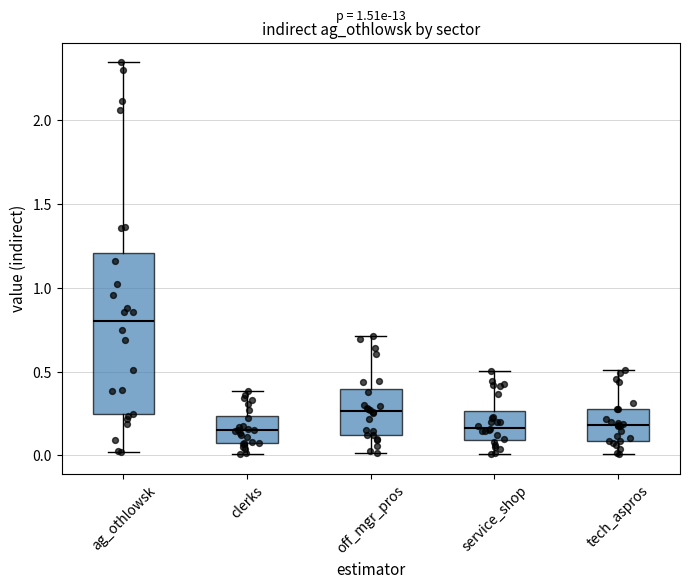

Which box has the highest median line?

ag_othlowsk